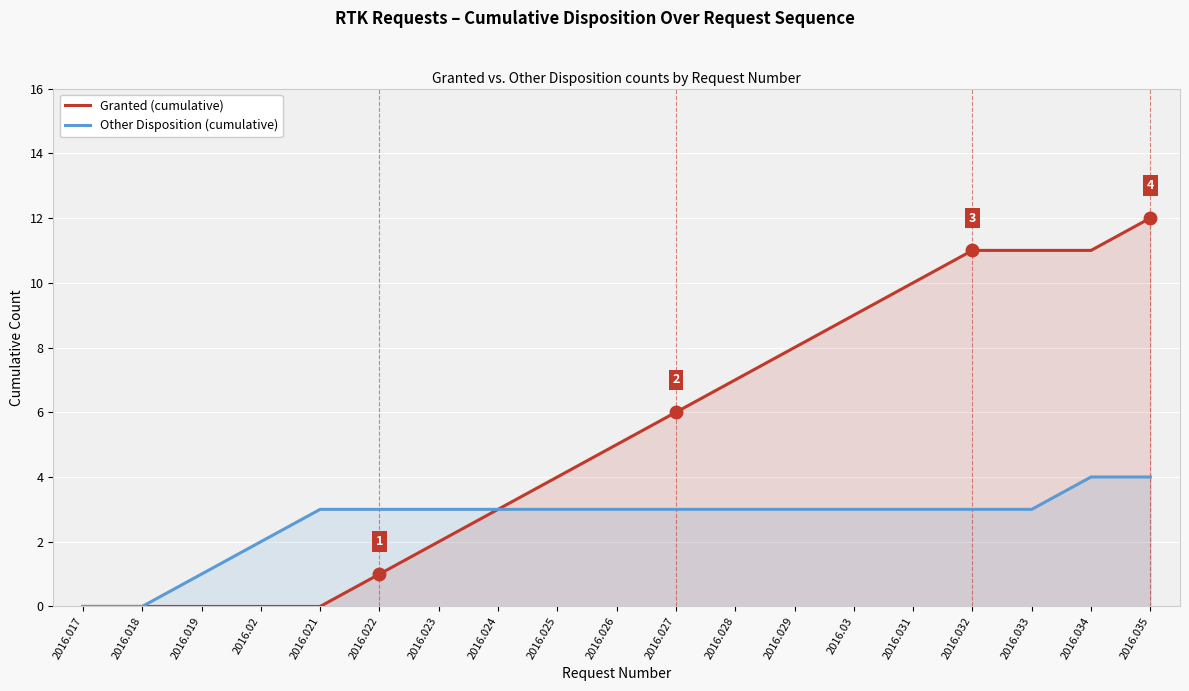

What is the sum of all Other Disposition (cumulative) values?

50